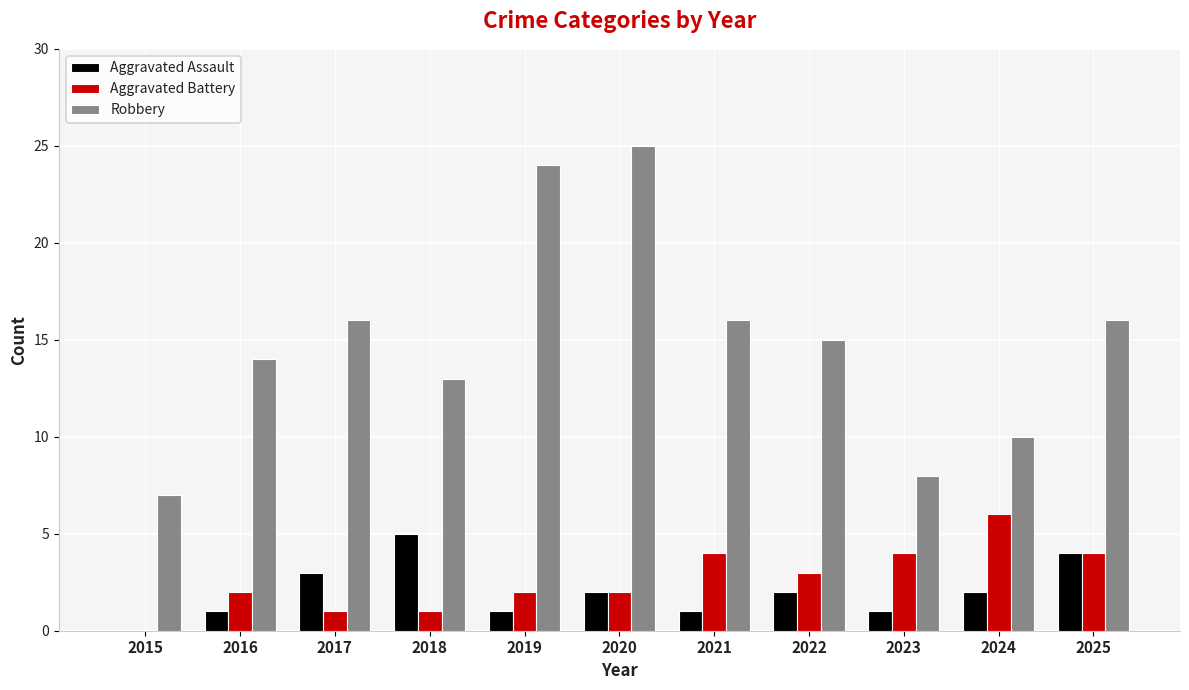

Which series has the widest spread of values?

Robbery